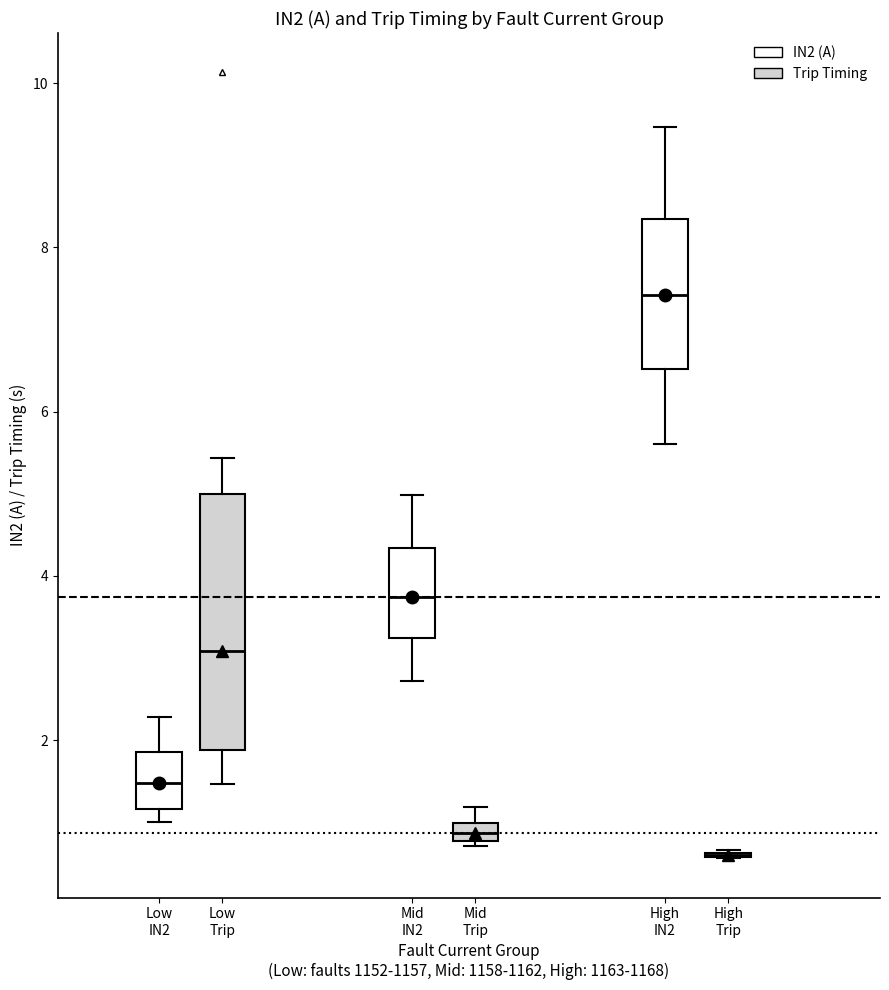

Comparing the boxes themselves (not the whiskers), which one is the tallest?

Low Trip